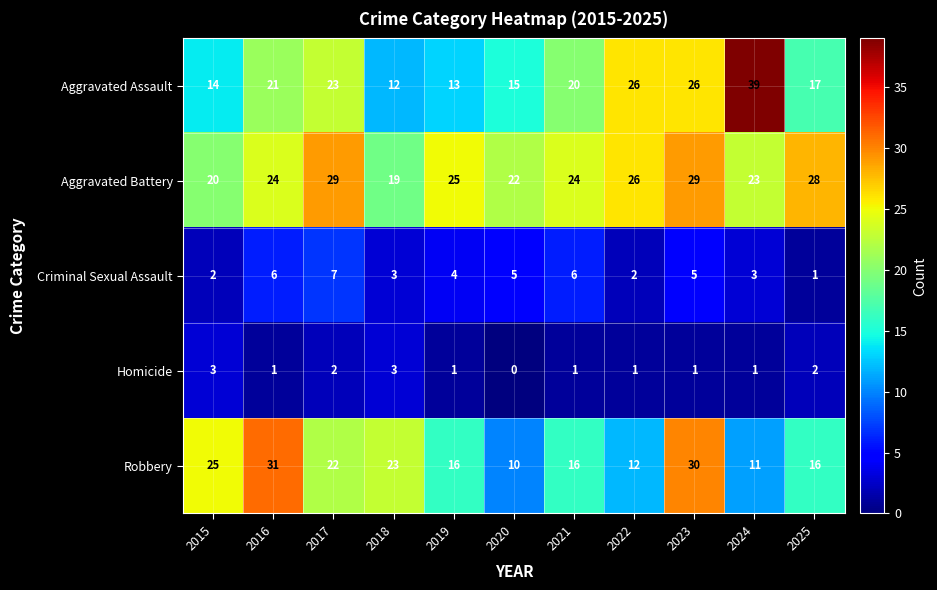

Which category has the lowest value across all series?

2020